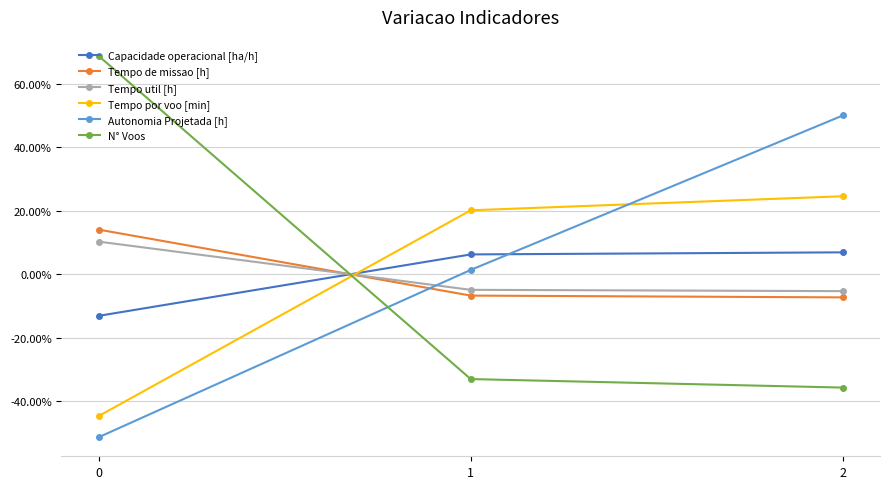

What are all the series names shown in the legend?

Capacidade operacional [ha/h], Tempo de missao [h], Tempo util [h], Tempo por voo [min], Autonomia Projetada [h], N° Voos